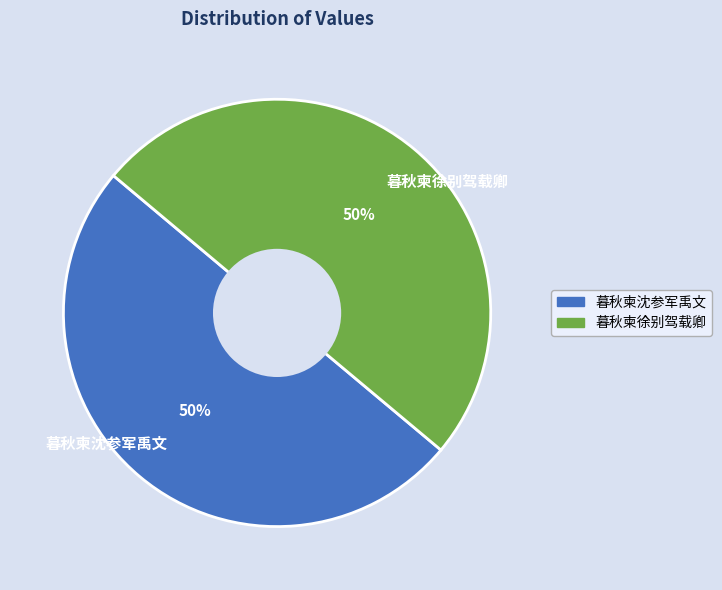

The 暮秋柬沈参军禹文 slice represents 50% of the pie. True or false?

True